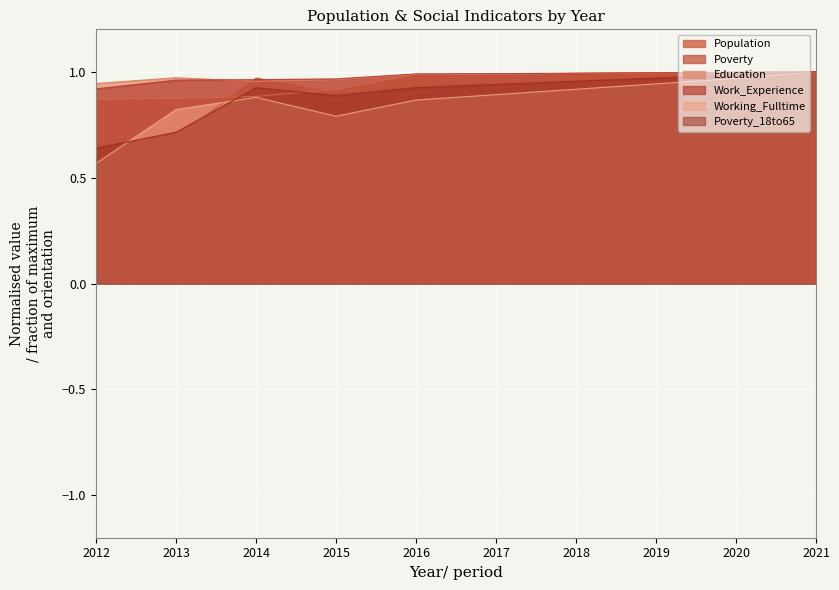

Which series has the largest range (max minus min)?

Working_Fulltime